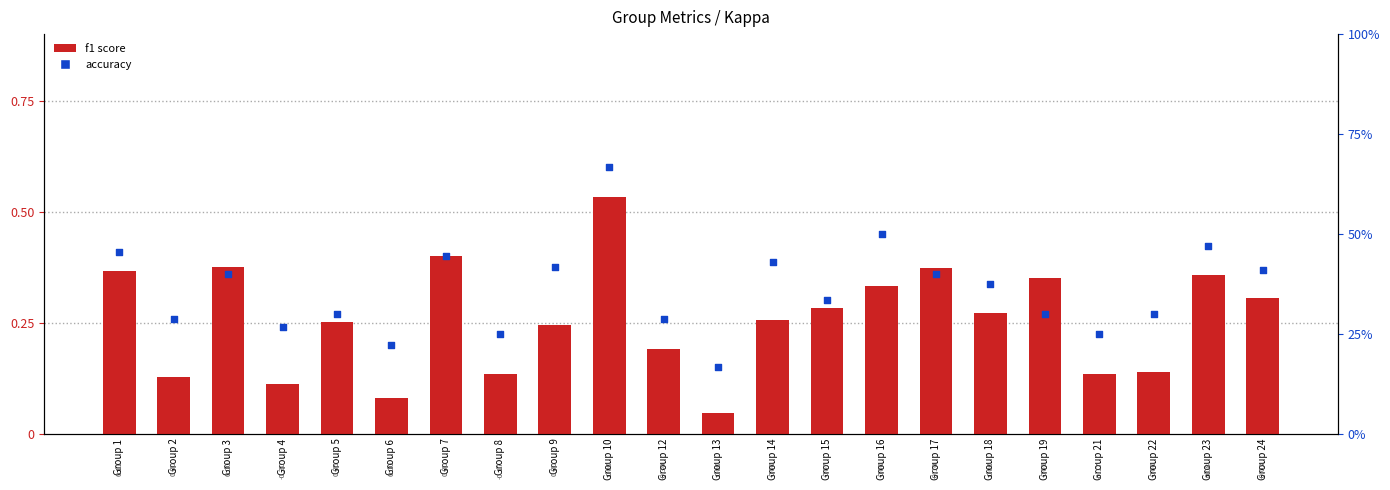

What is the total value across all series at Group 6?

0.3